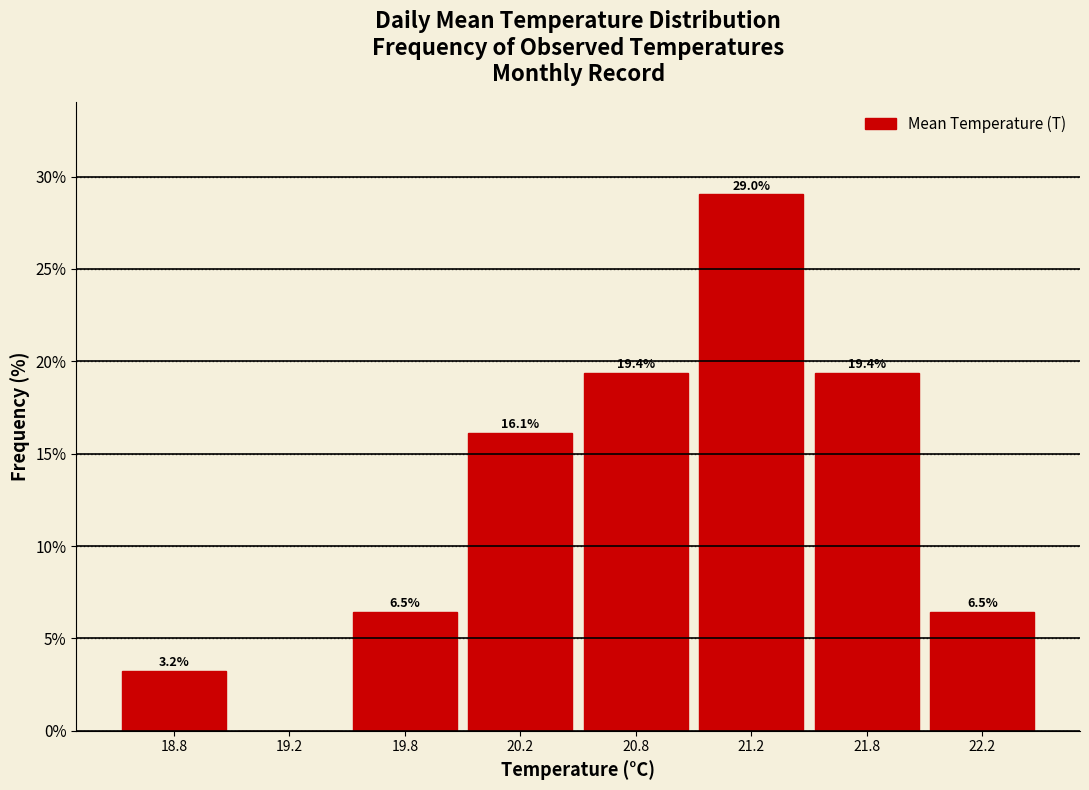

Reading right to left, extract all data points from this chart.

22.2=6.5	21.8=19.4	21.2=29.0	20.8=19.4	20.2=16.1	19.8=6.5	19.2=0.0	18.8=3.2